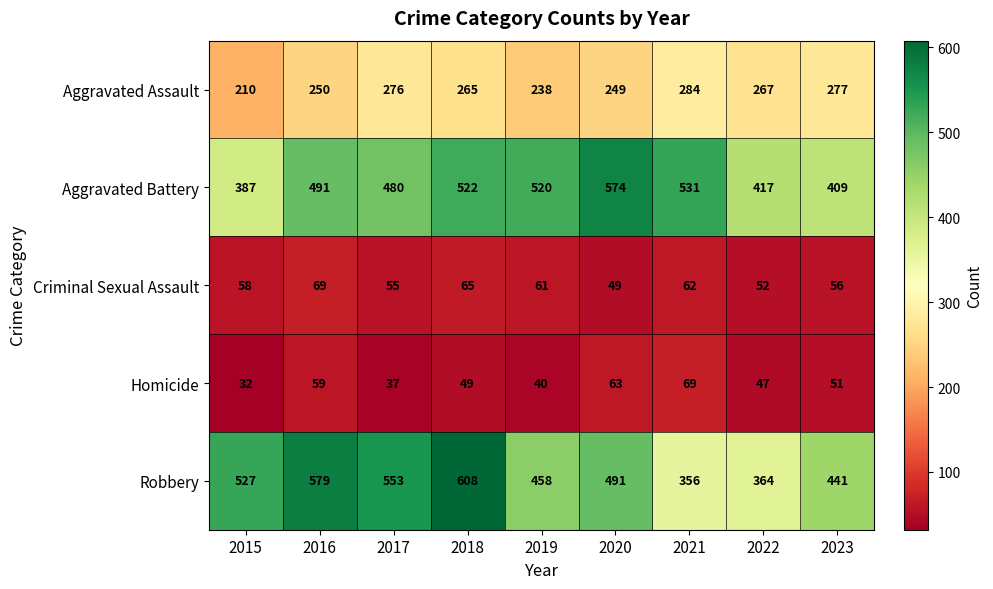

Rank the categories by Homicide value from lowest to highest.

2015, 2017, 2019, 2022, 2018, 2023, 2016, 2020, 2021